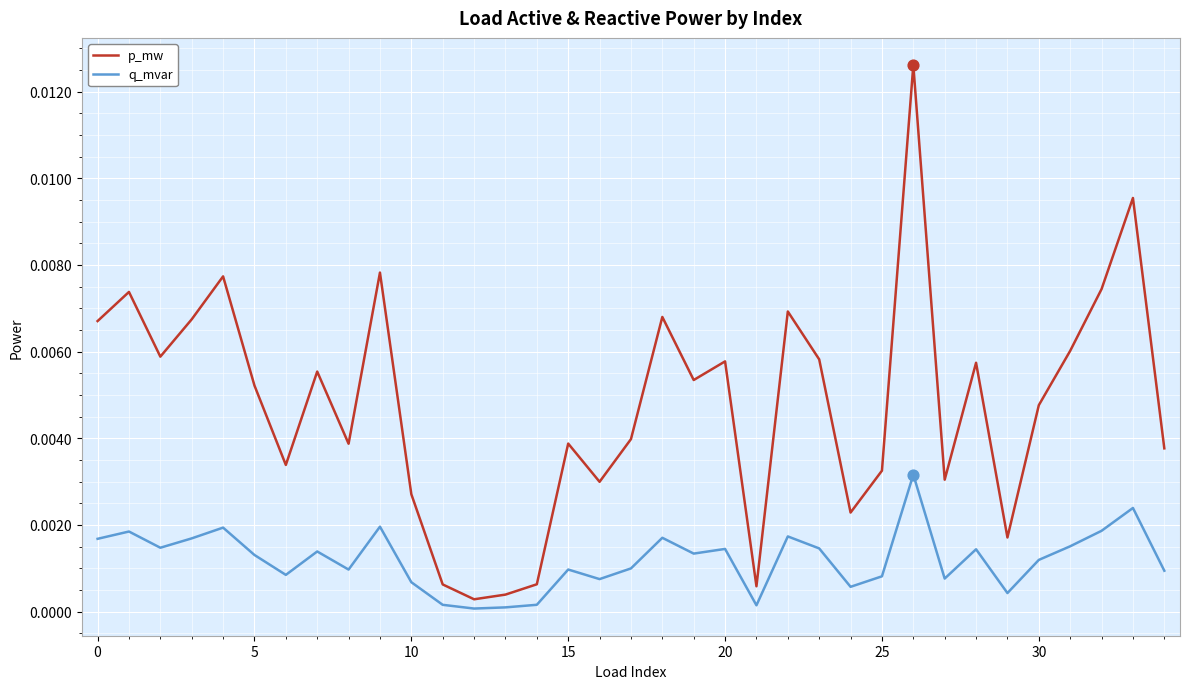

Which series has the widest spread of values?

p_mw